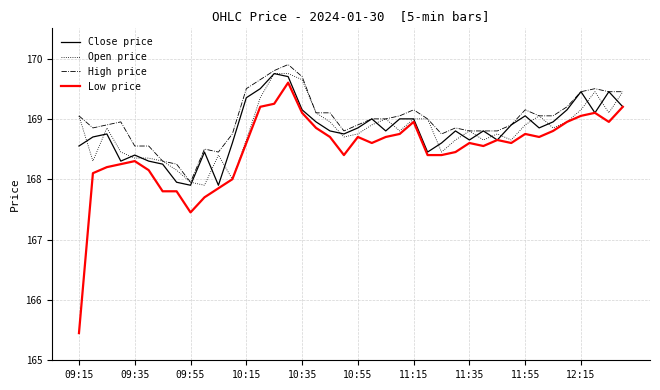

What are all the series names shown in the legend?

Close price, Open price, High price, Low price